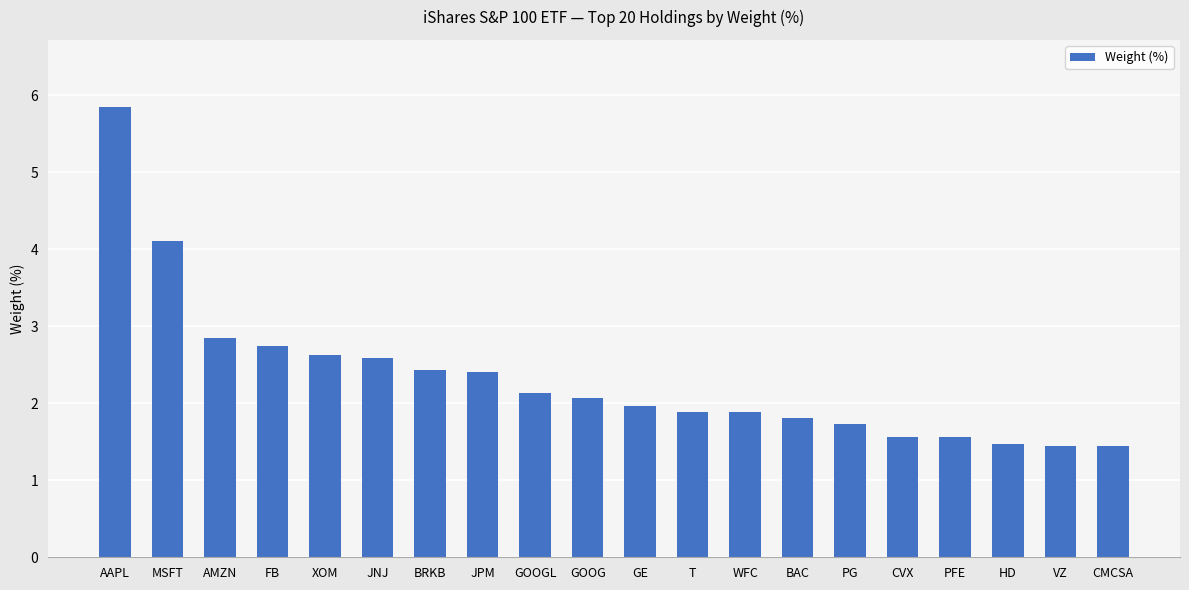

Which label corresponds to the largest value in the chart?

AAPL